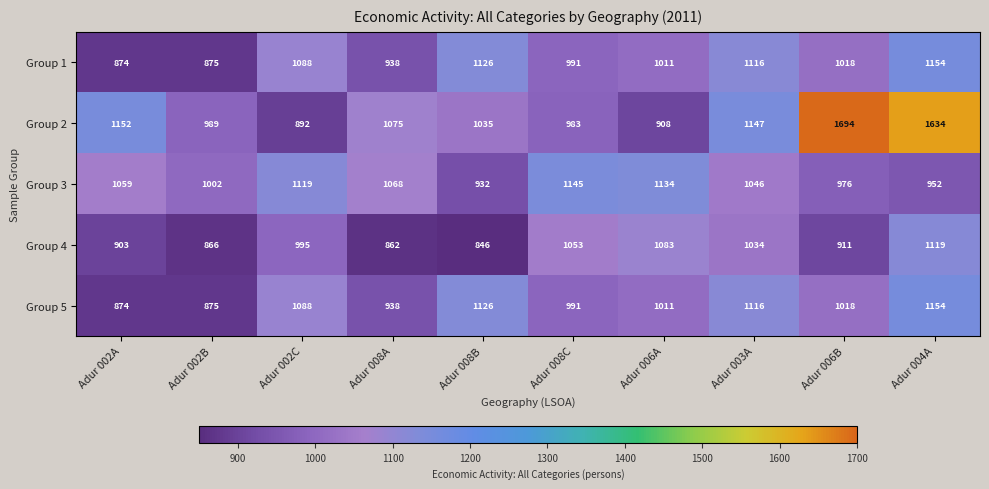

Where is Group 5 nearest to the value 1014?

Adur 006A